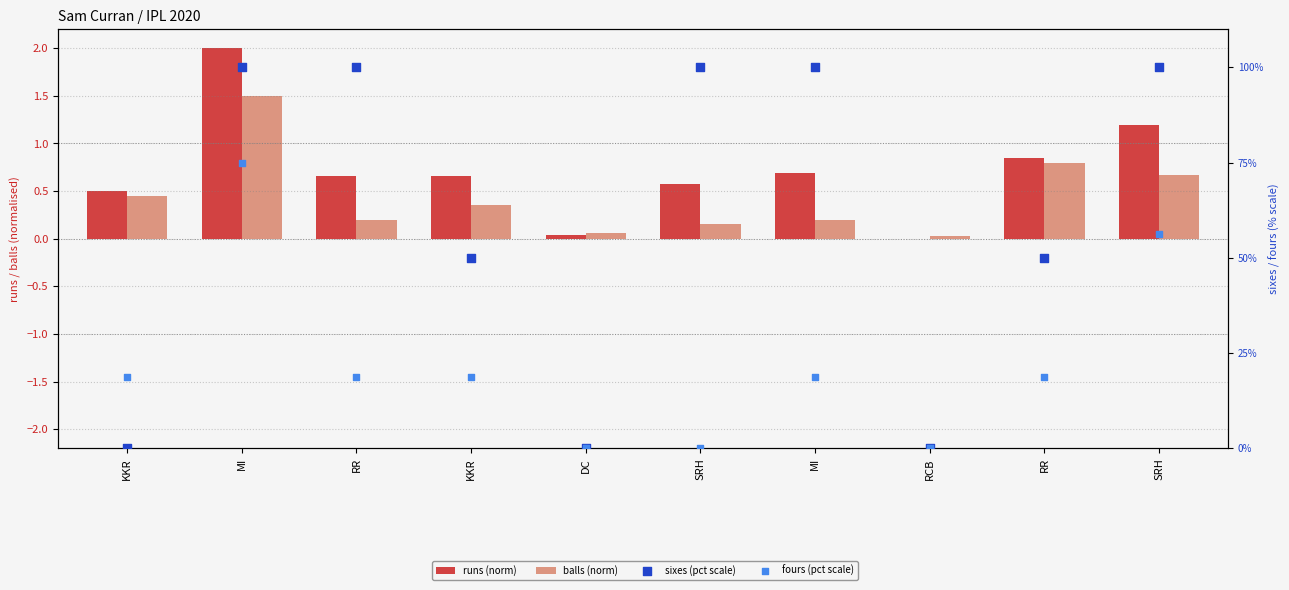

At which category is the sum across all series the highest?

MI